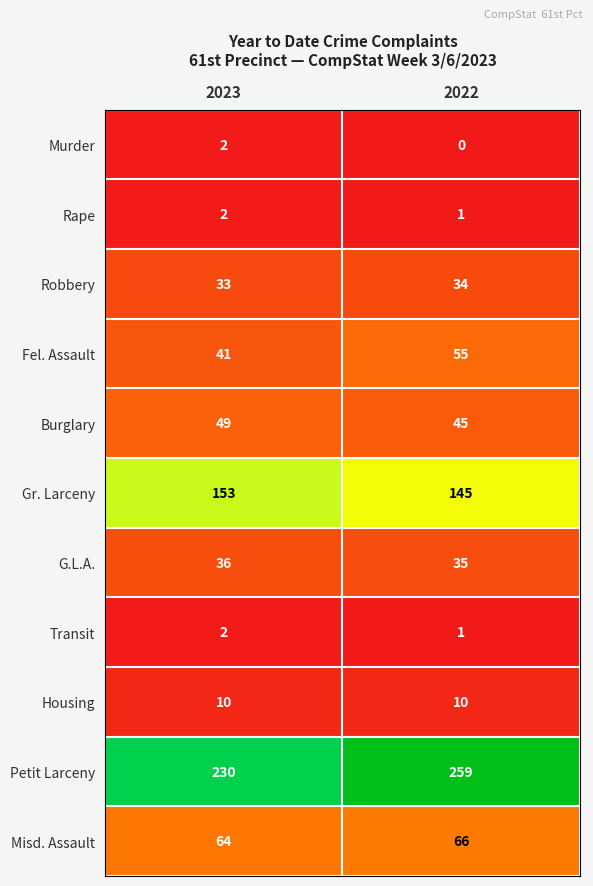

What is the maximum value for G.L.A.?

36